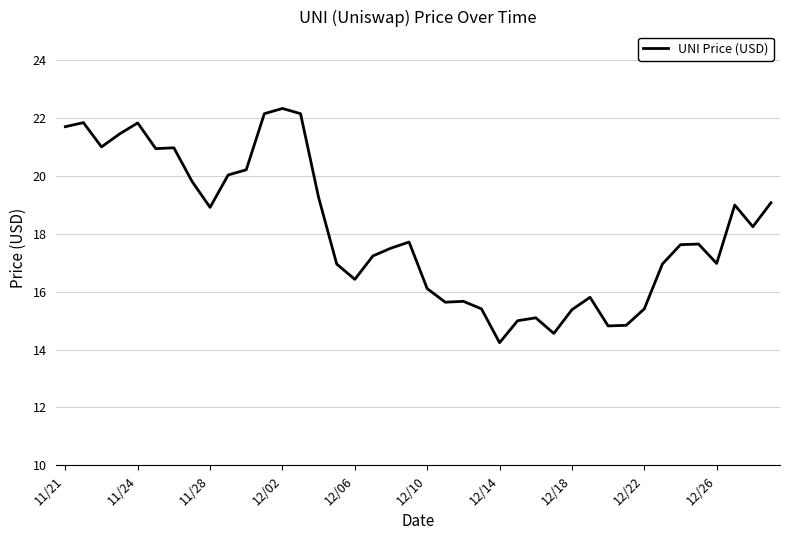

What is the difference between the maximum and minimum values?

8.1